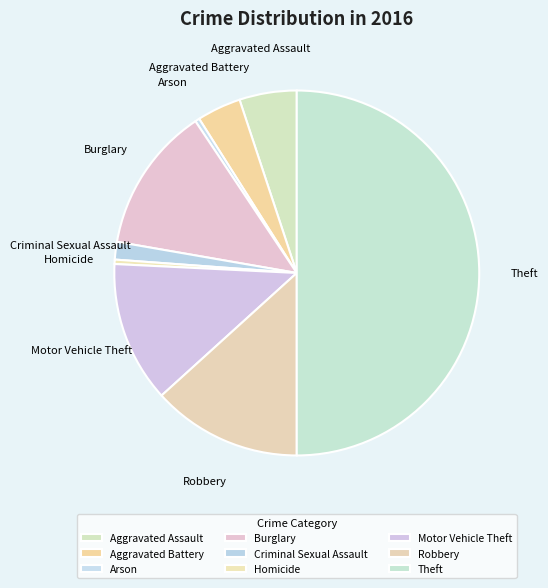

Which slice is the largest?

Theft